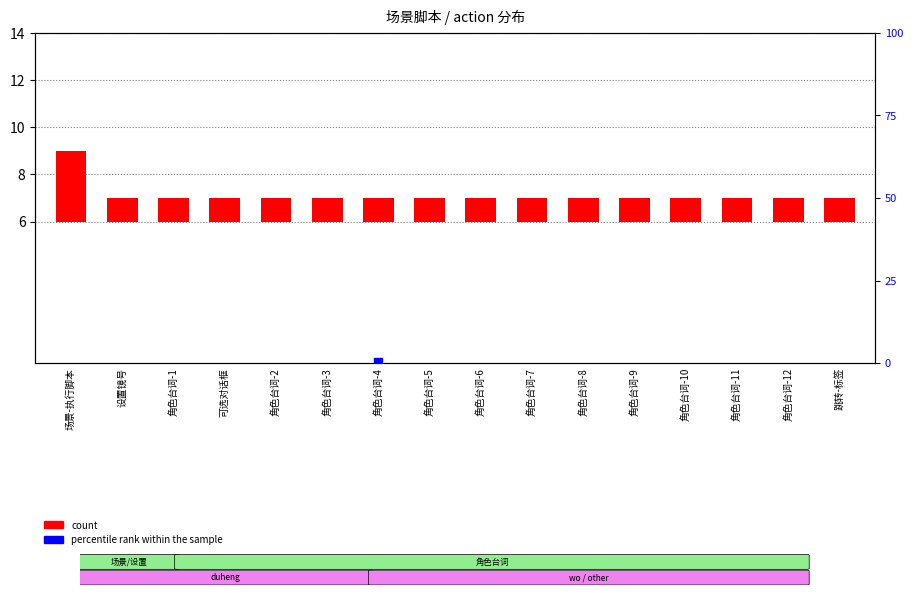

Which series reaches the maximum Y coordinate?

count